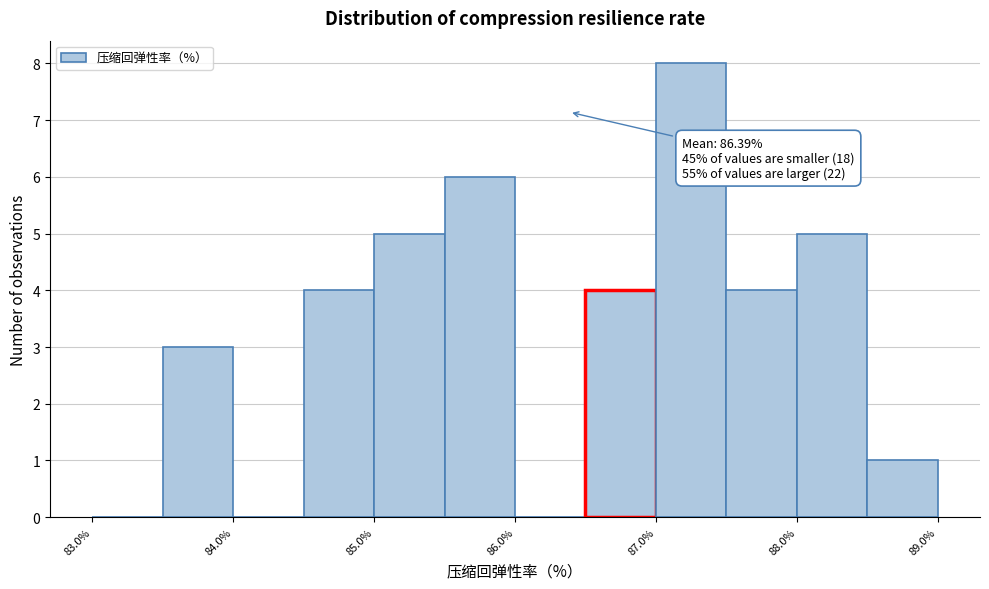

Over which range of the x-axis is the bar tallest?

87.0 to 87.5